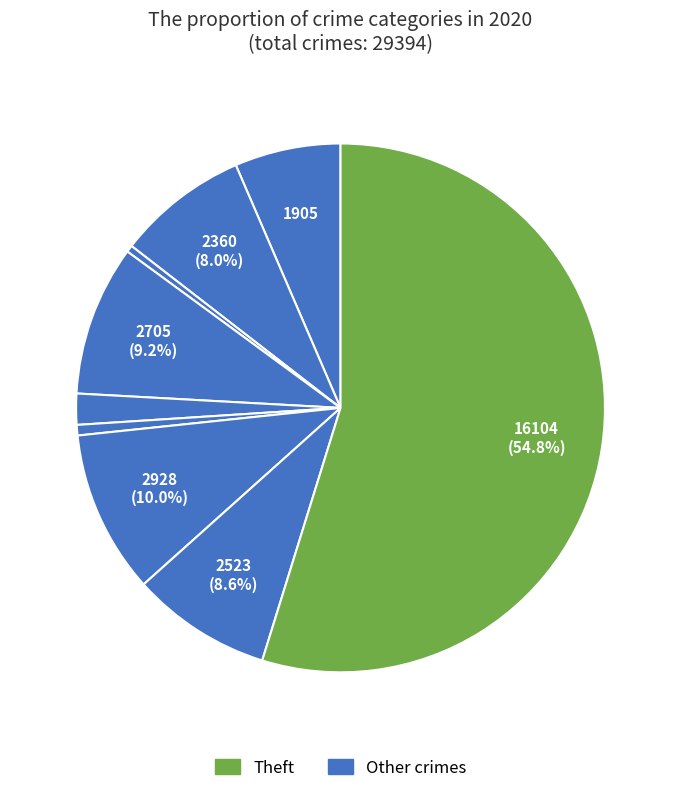

Count the number of slices in the pie.

9